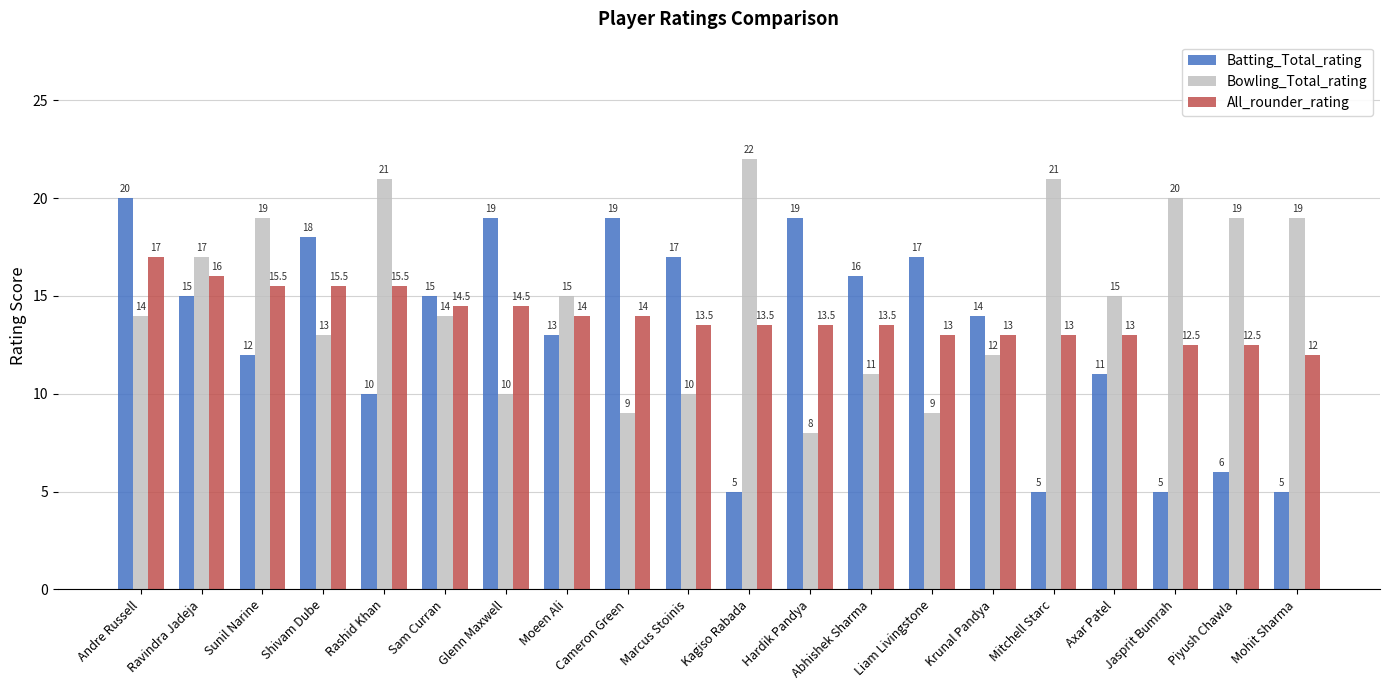

List the series in order of their overall mean, highest first.

Bowling_Total_rating, All_rounder_rating, Batting_Total_rating